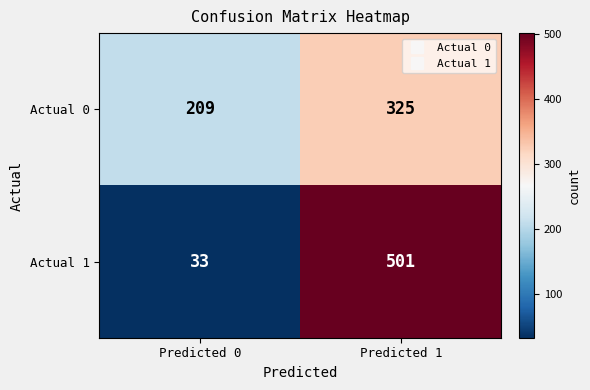

Is it true that Actual 1 equals 108 at Predicted 1?

False